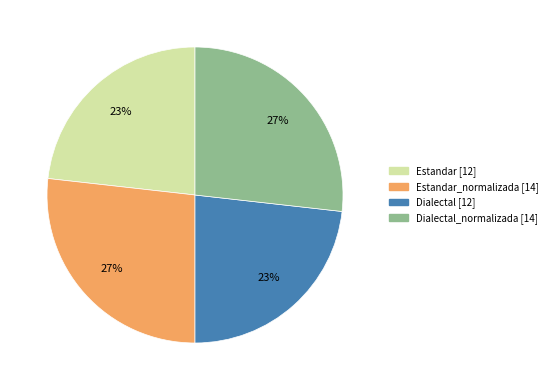

To the nearest percent, what is the difference between the largest and smallest slice percentages?

4%